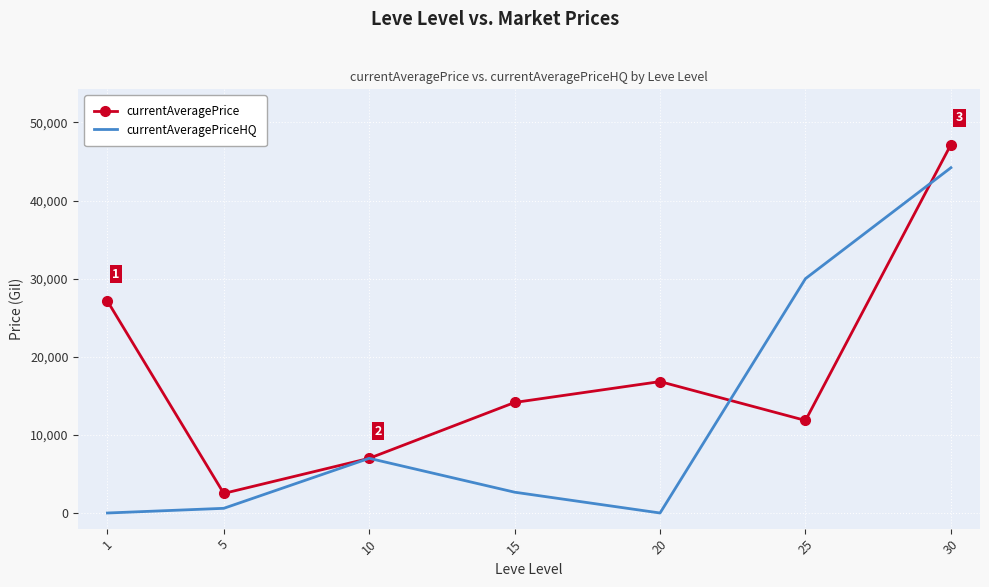

At which category is the sum across all series the highest?

30